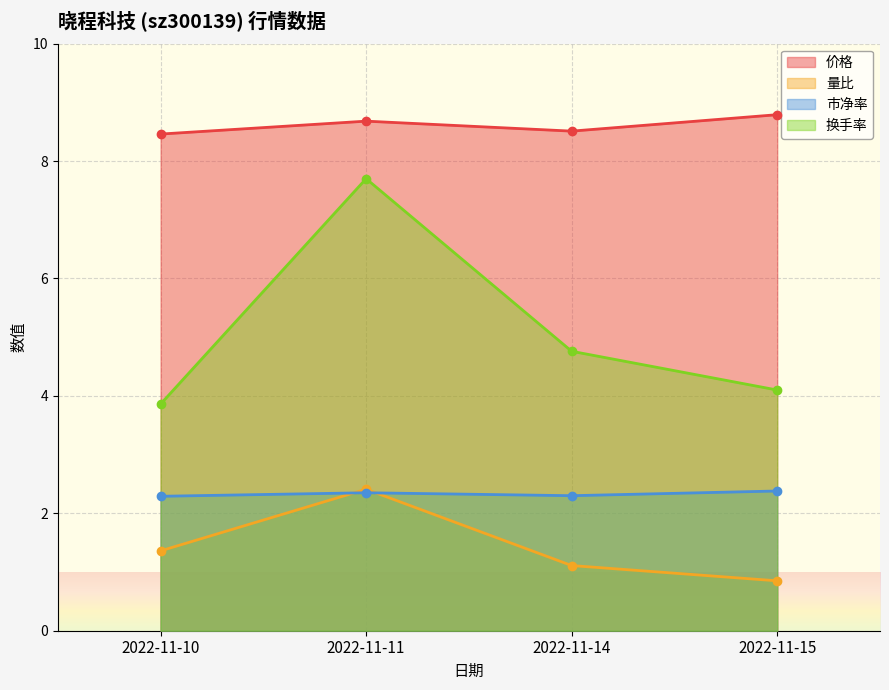

List the labels in order of 市净率 value, largest first.

2022-11-15, 2022-11-11, 2022-11-14, 2022-11-10